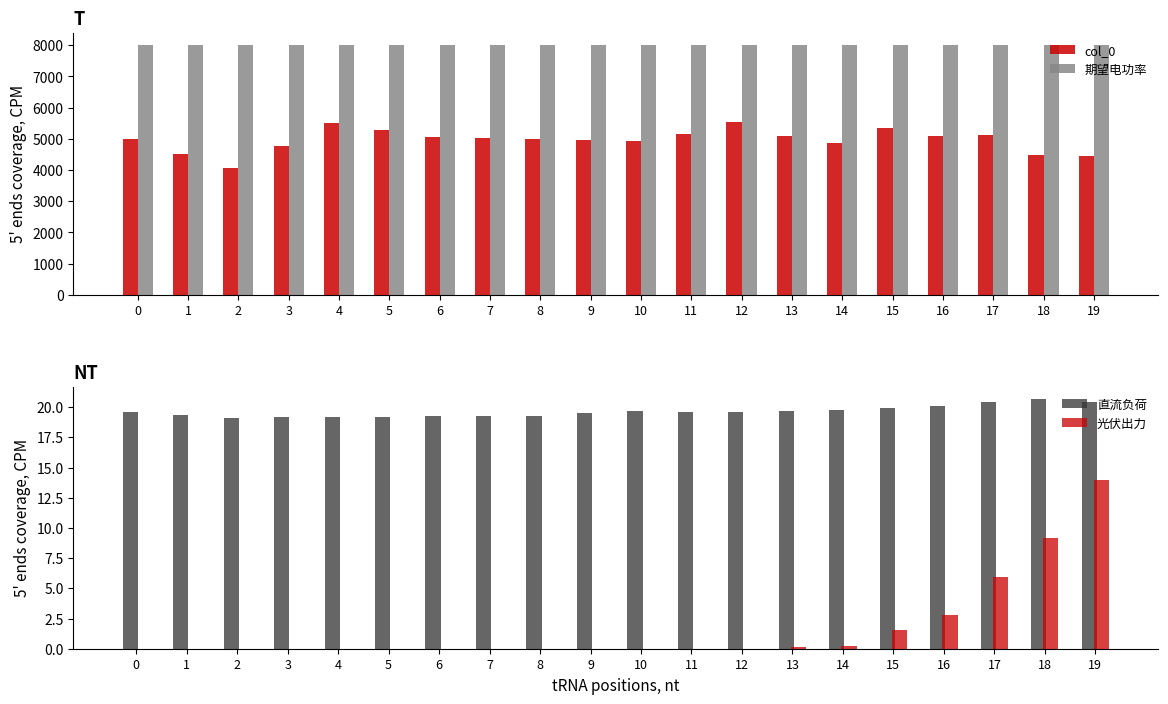

What is the difference between the second highest and second lowest values in the 直流负荷 series?

1.3